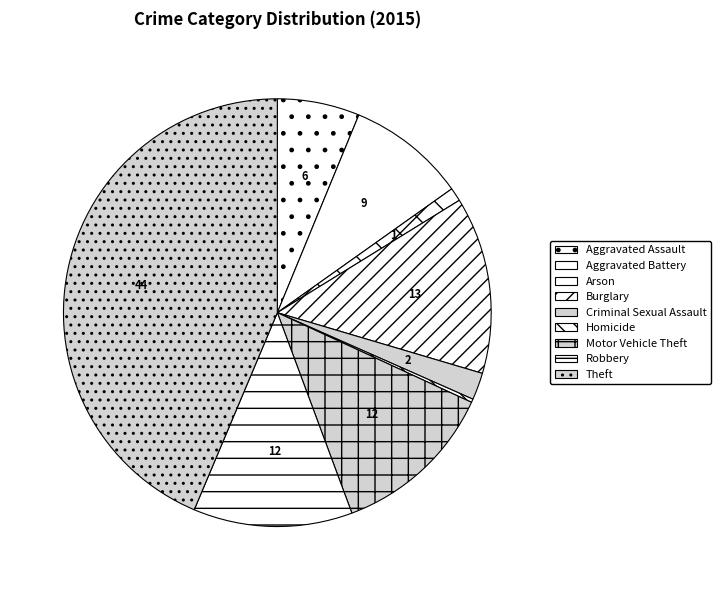

Is the sum of Aggravated Assault and Aggravated Battery greater than half?

No